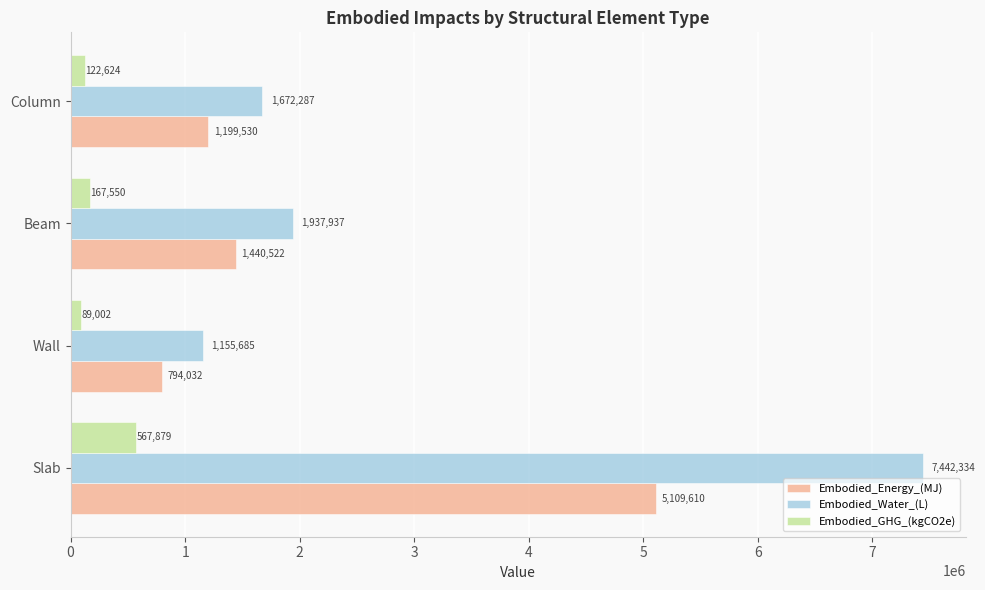

At which label does Embodied_GHG_(kgCO2e) reach its peak?

Slab